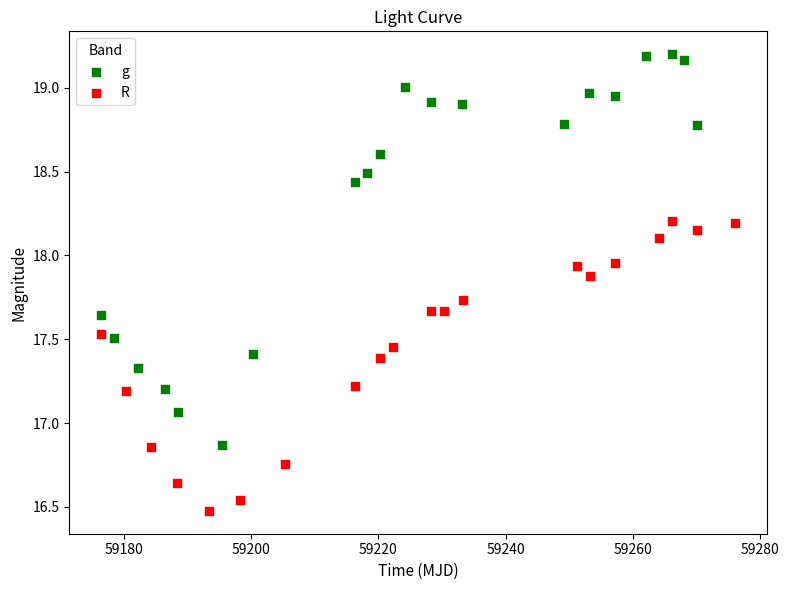

What are all the series names shown in the legend?

g, R